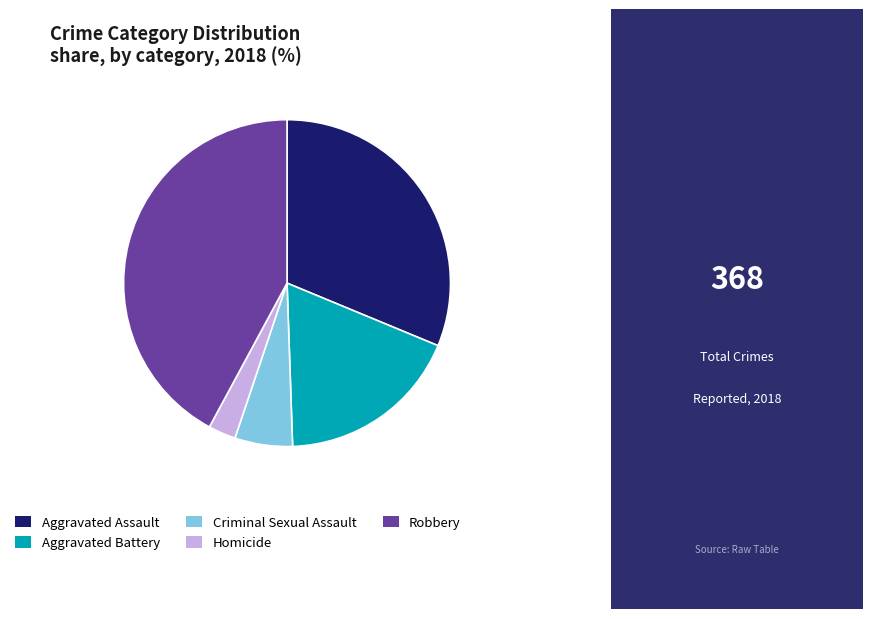

Is it true that Robbery is 31% of the pie?

False